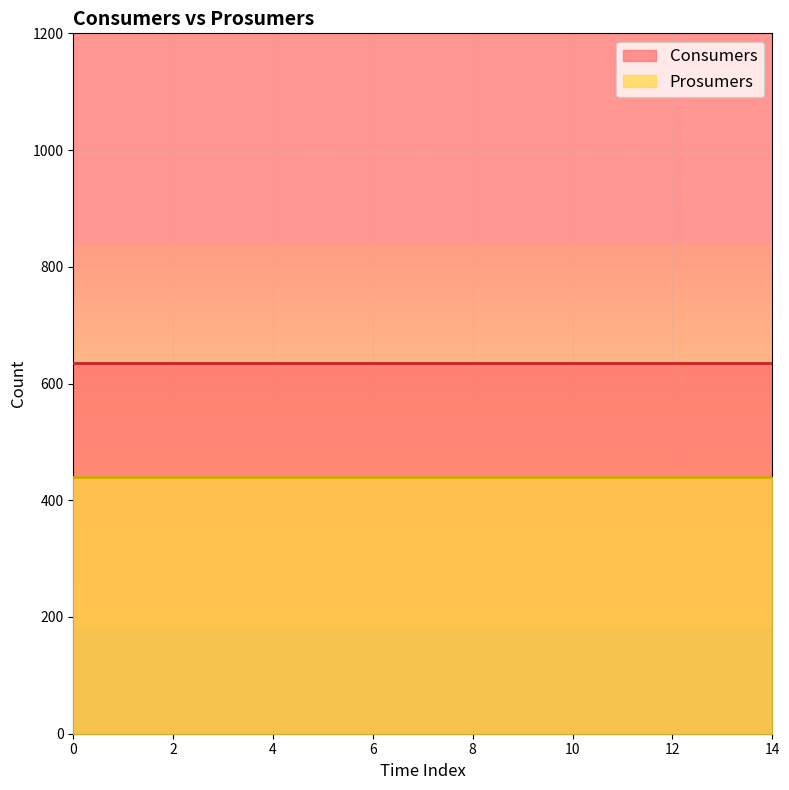

What is the smallest value displayed?

440